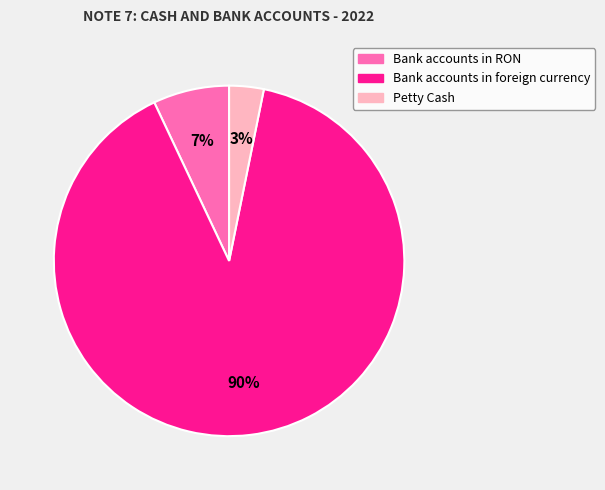

How many segments does this pie chart have?

3